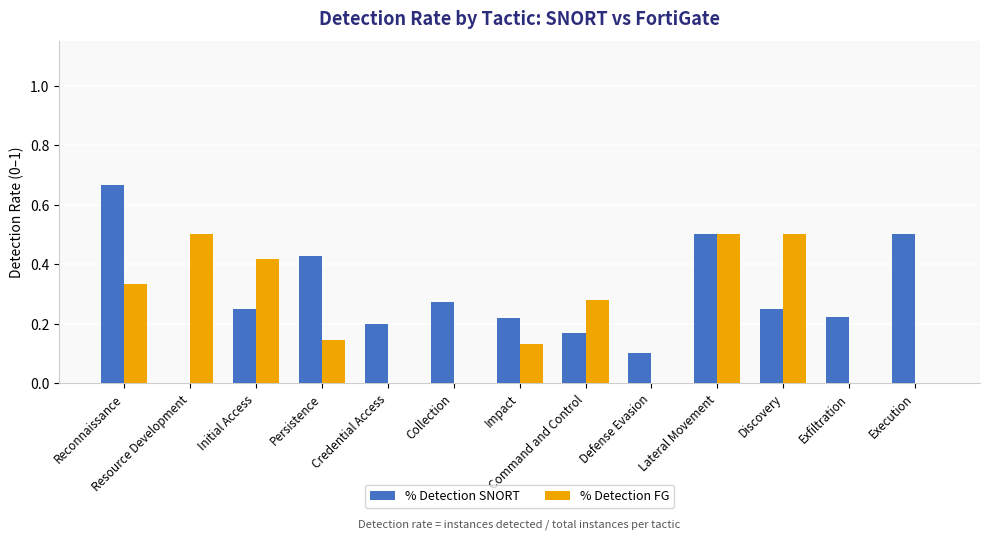

Count the % Detection FG values in the range 0 to 1.

13